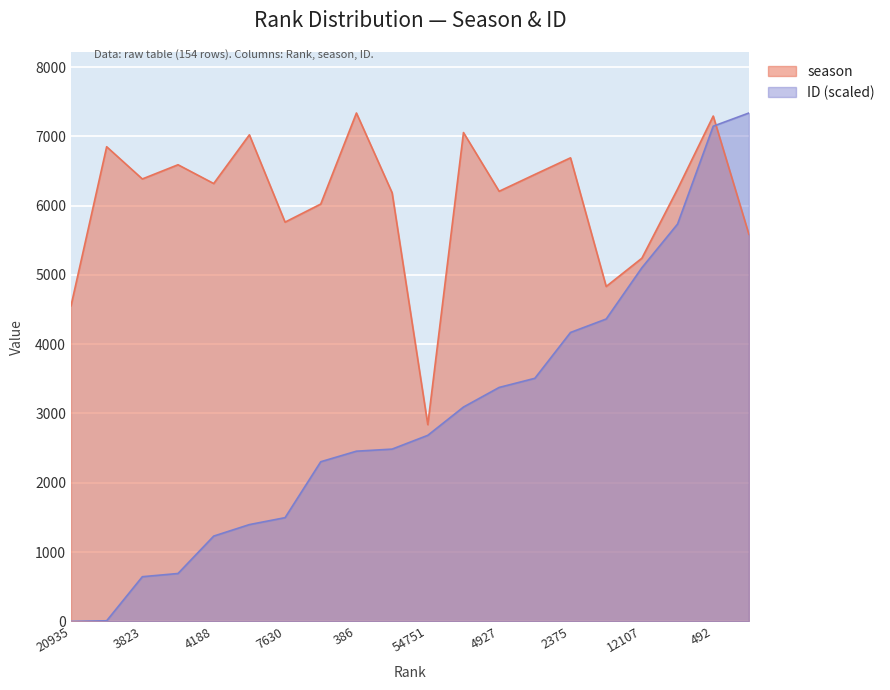

What are all the series names shown in the legend?

season, ID (scaled)